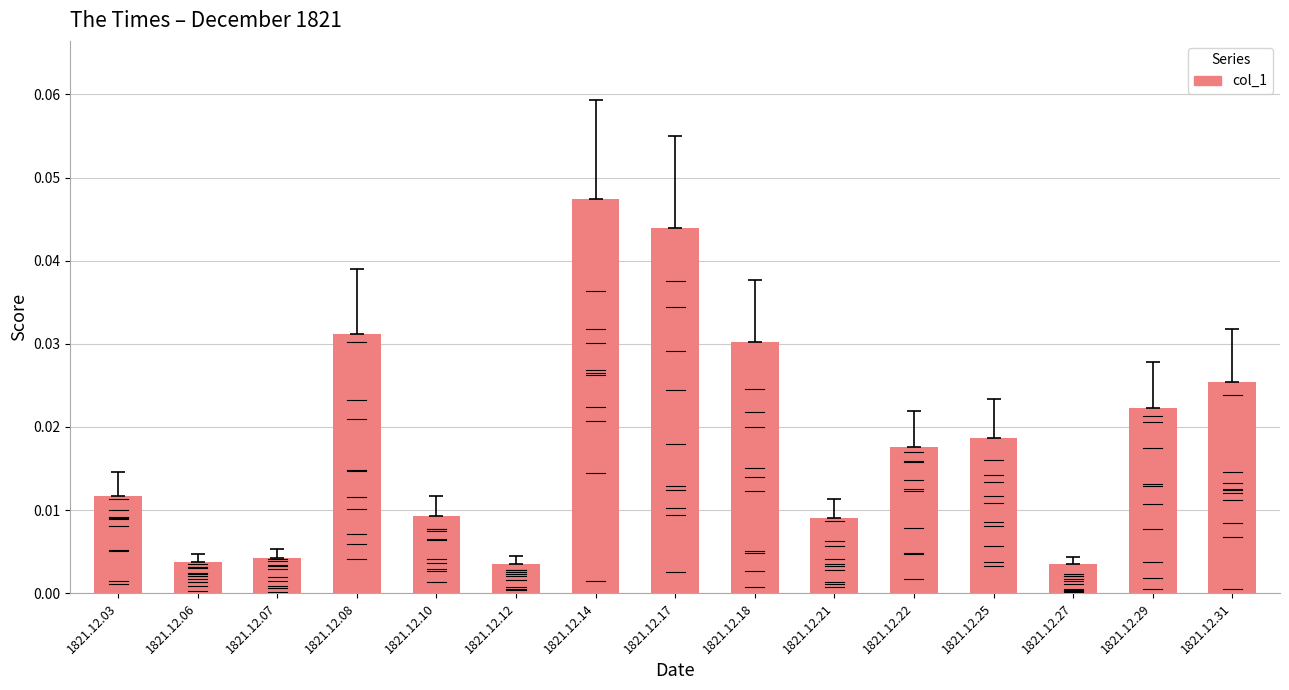

Between 1821.12.17 and 1821.12.03, which is larger?

1821.12.17